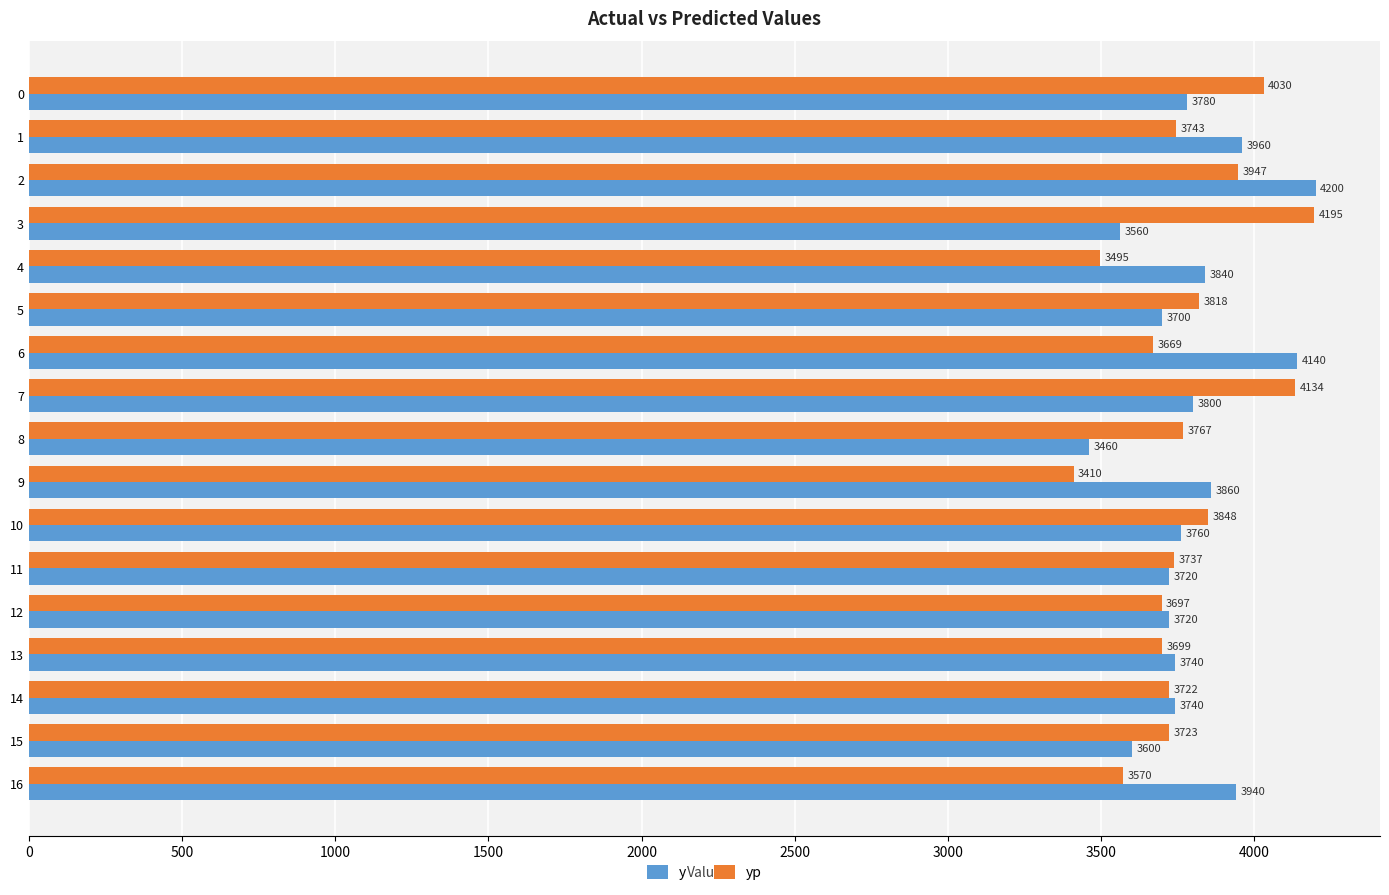

What are all the series names shown in the legend?

y, yp